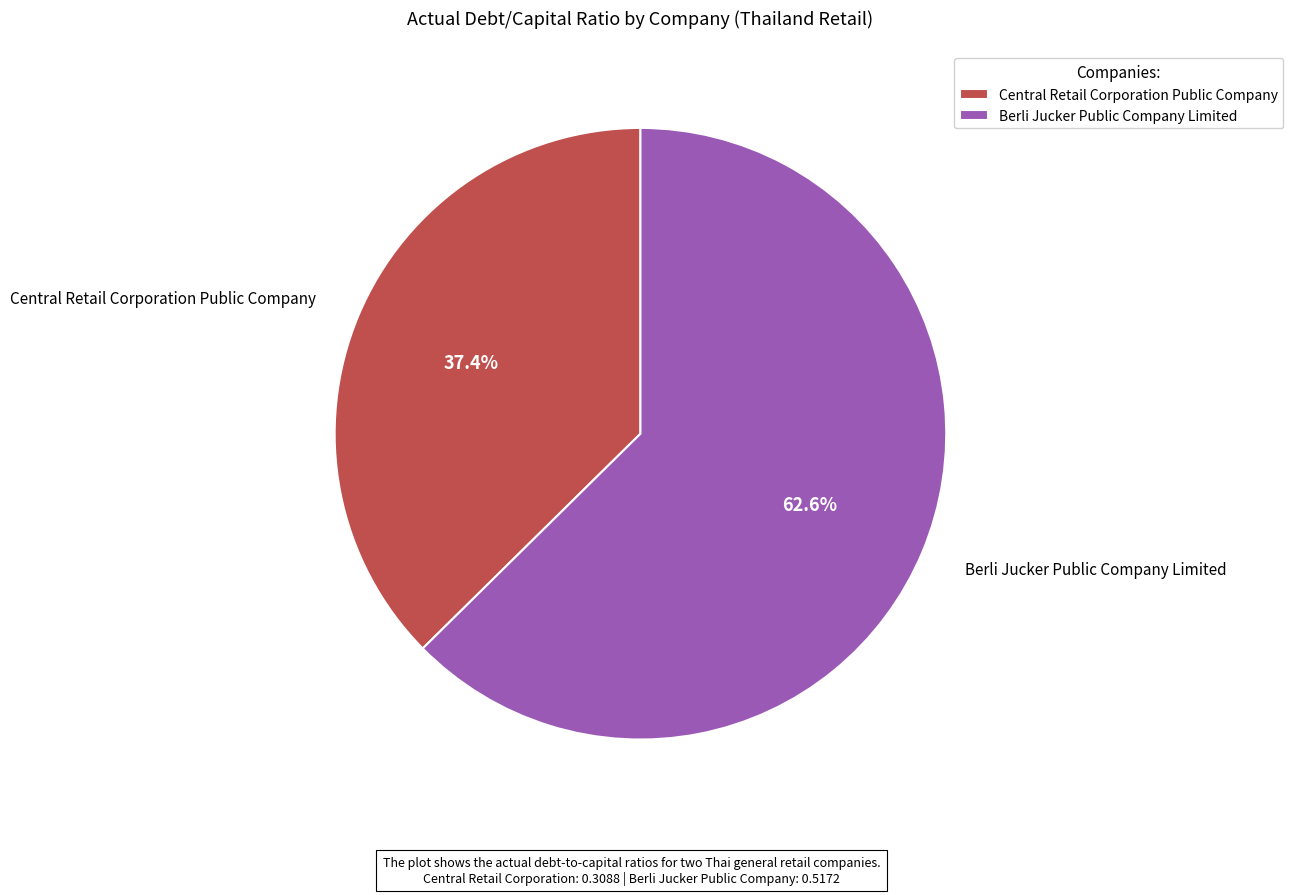

Rank the categories by value from lowest to highest.

Central Retail Corporation Public Company, Berli Jucker Public Company Limited